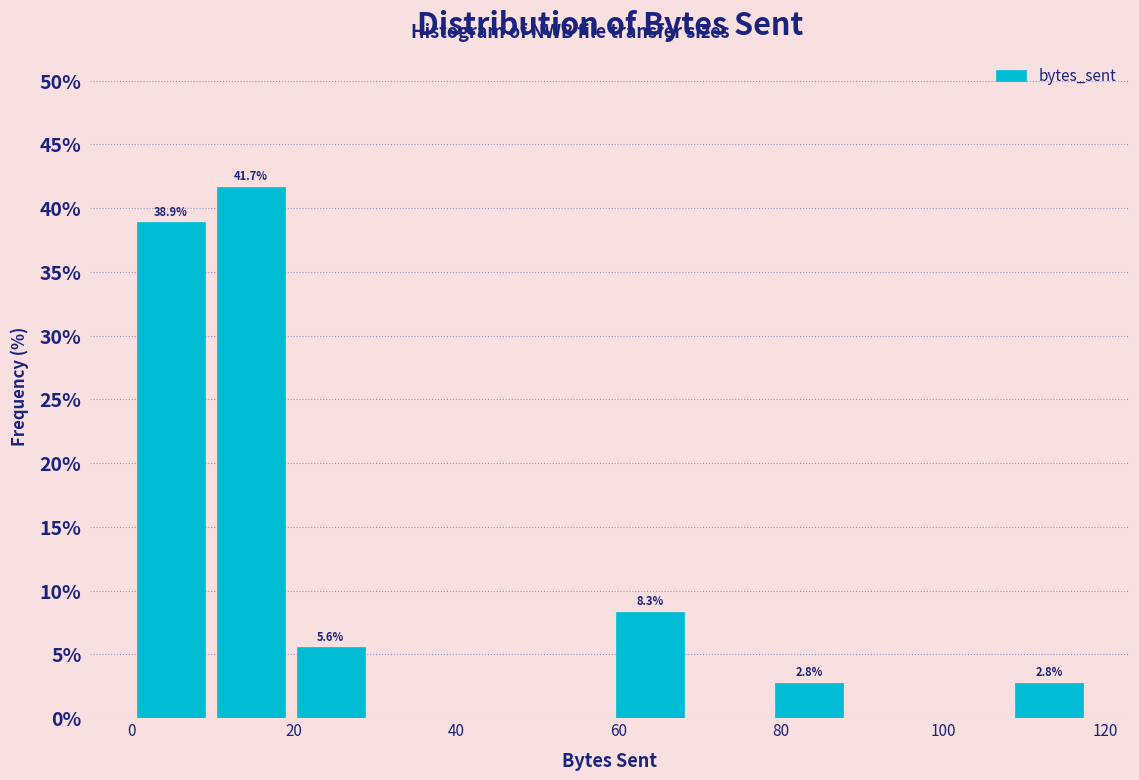

Over which range of the x-axis is the bar tallest?

10 to 20